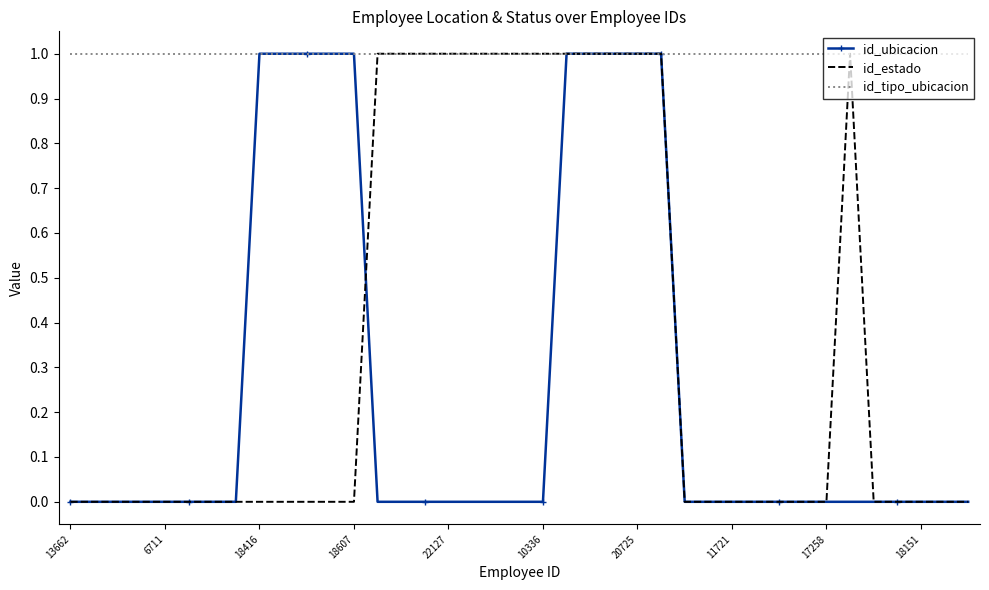

Which series has the largest total across all categories?

id_tipo_ubicacion